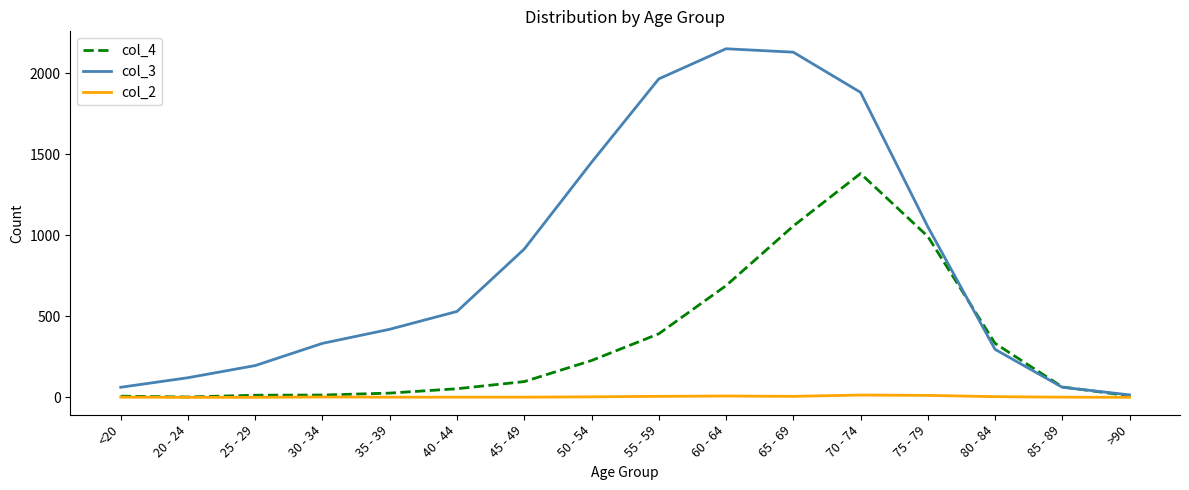

What is the sum of all col_4 values?

5357